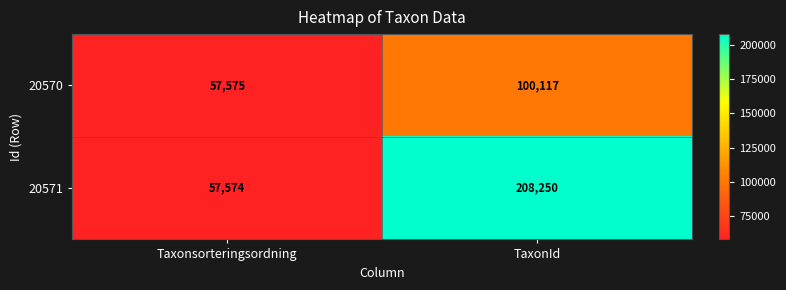

Is it true that 20571 equals 208250 at TaxonId?

True